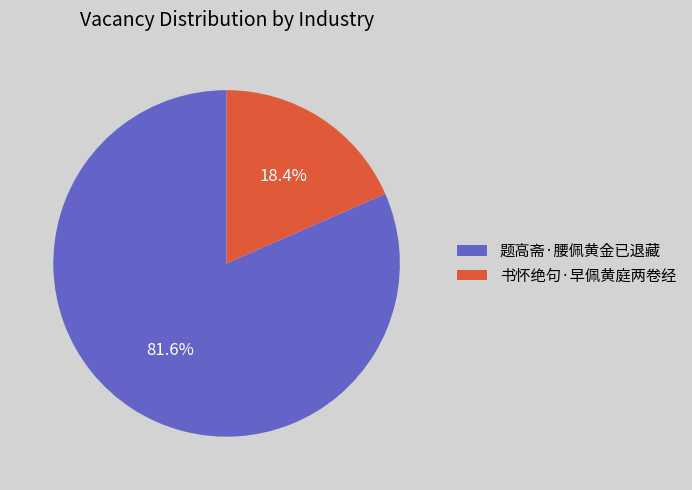

To the nearest percent, what portion does 题高斋·腰佩黄金已退藏 represent?

82%